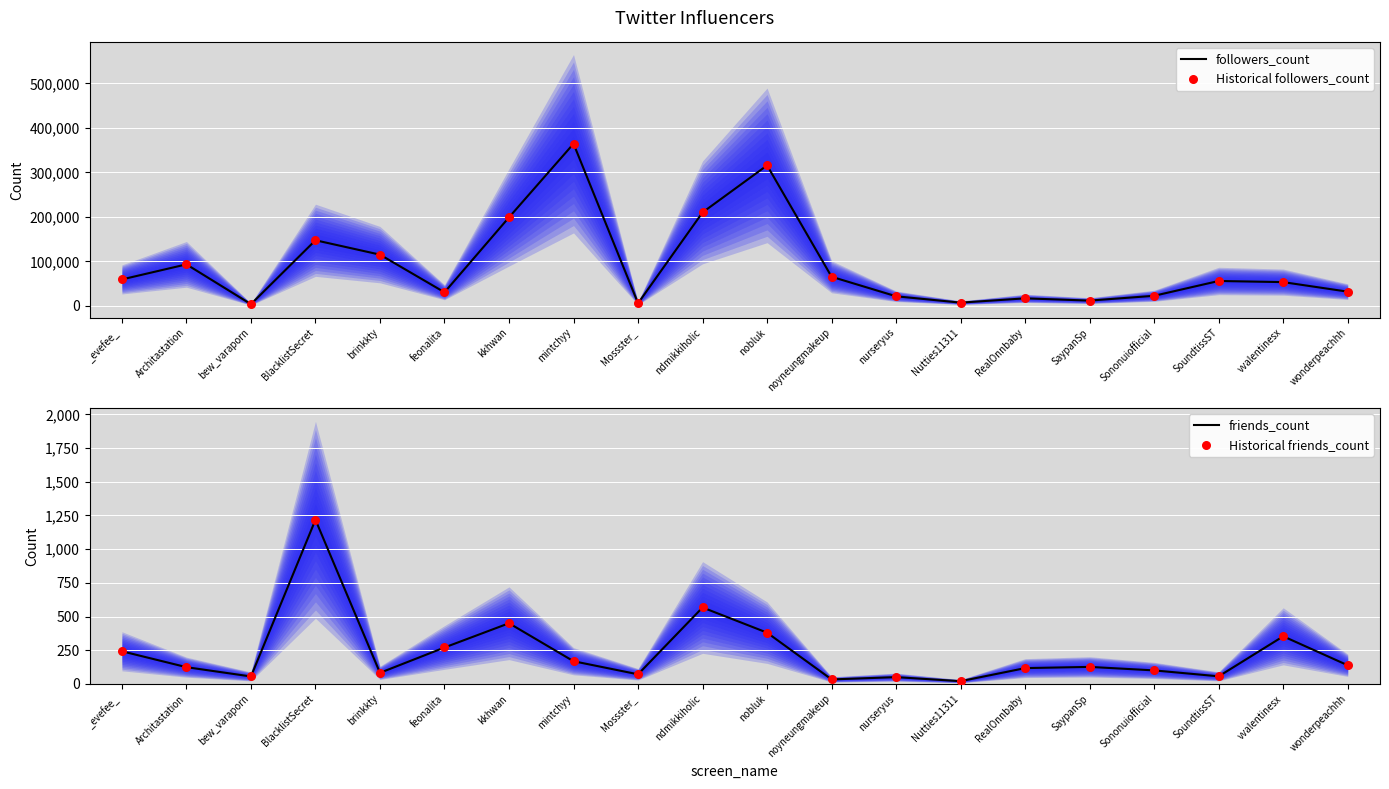

Is the value of Historical followers_count at ndmikkiholic greater than the value of friends_count at ndmikkiholic?

Yes